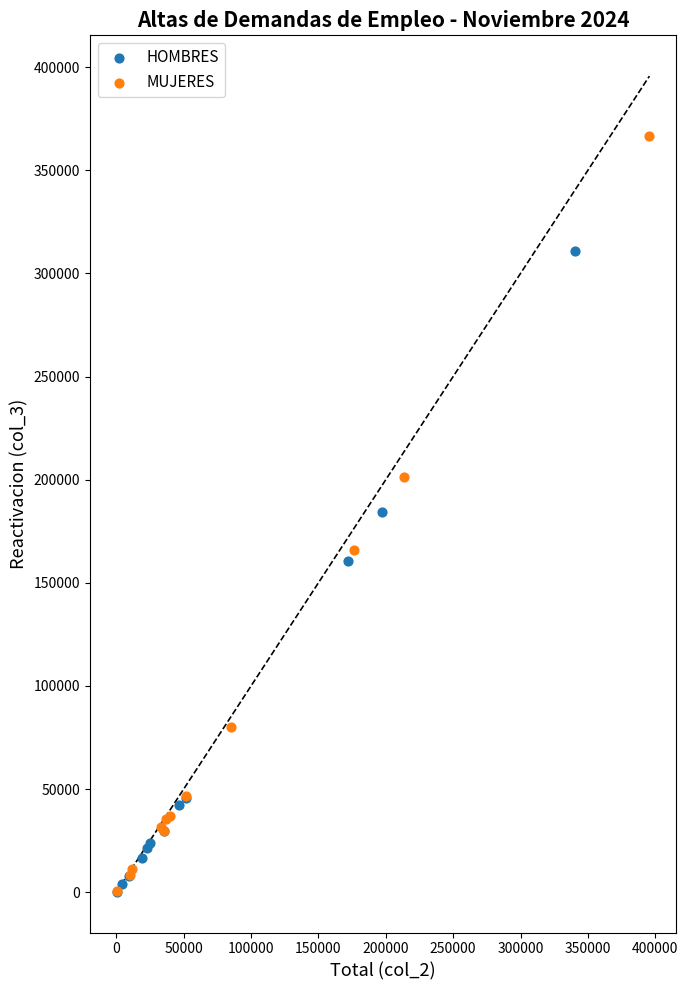

Which series reaches the maximum Y coordinate?

MUJERES